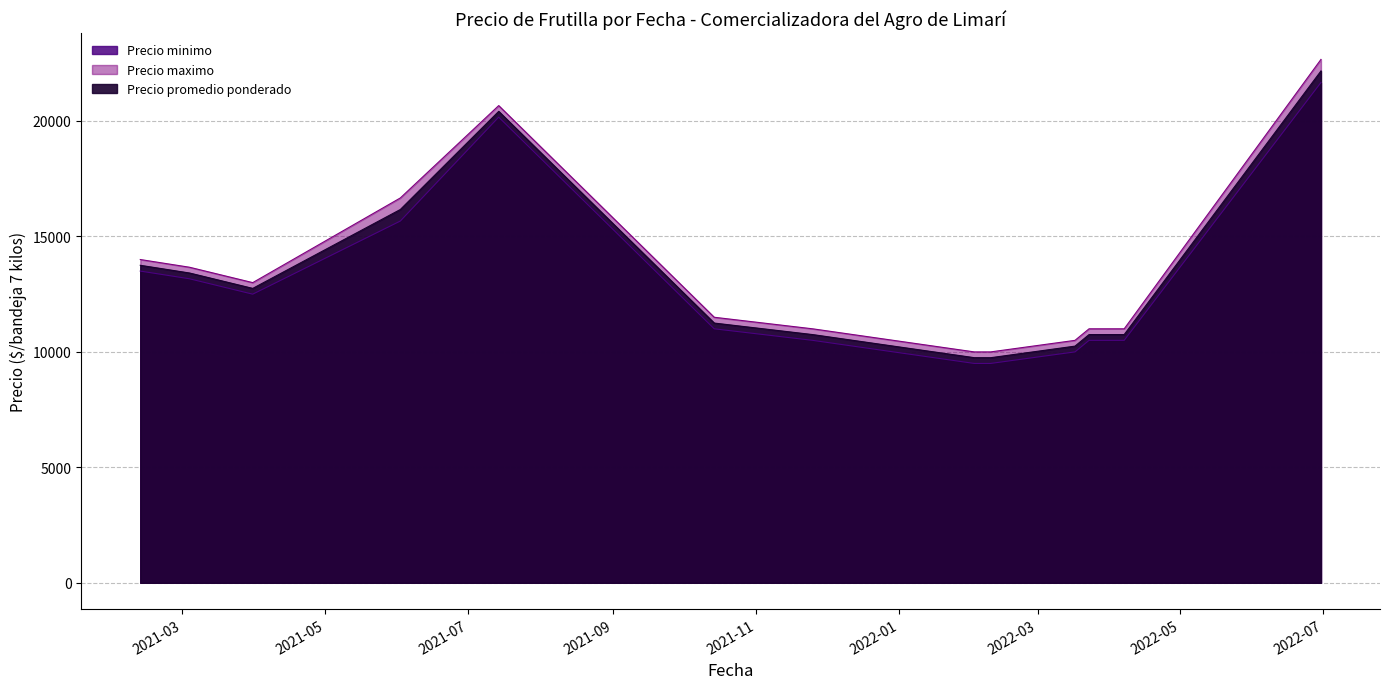

What is the label of the 36th point from the left?

2021-11-25